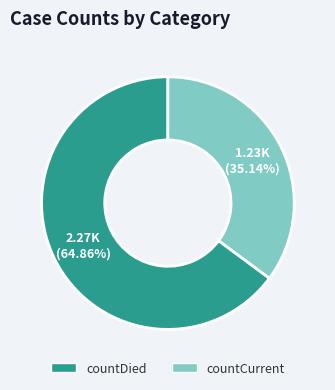

Count the number of slices in the pie.

2